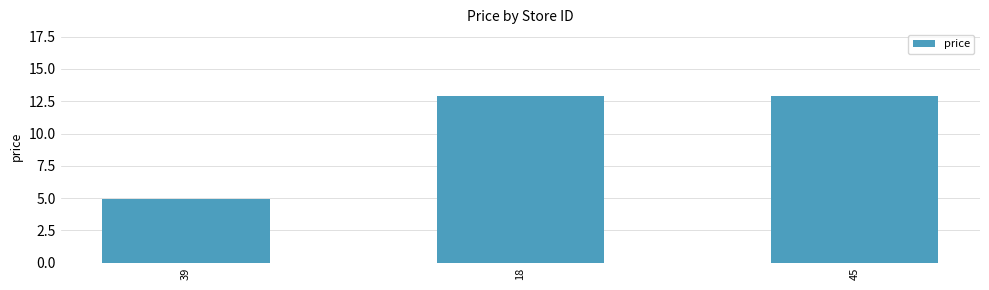

Where is the data nearest to the value 8?

39